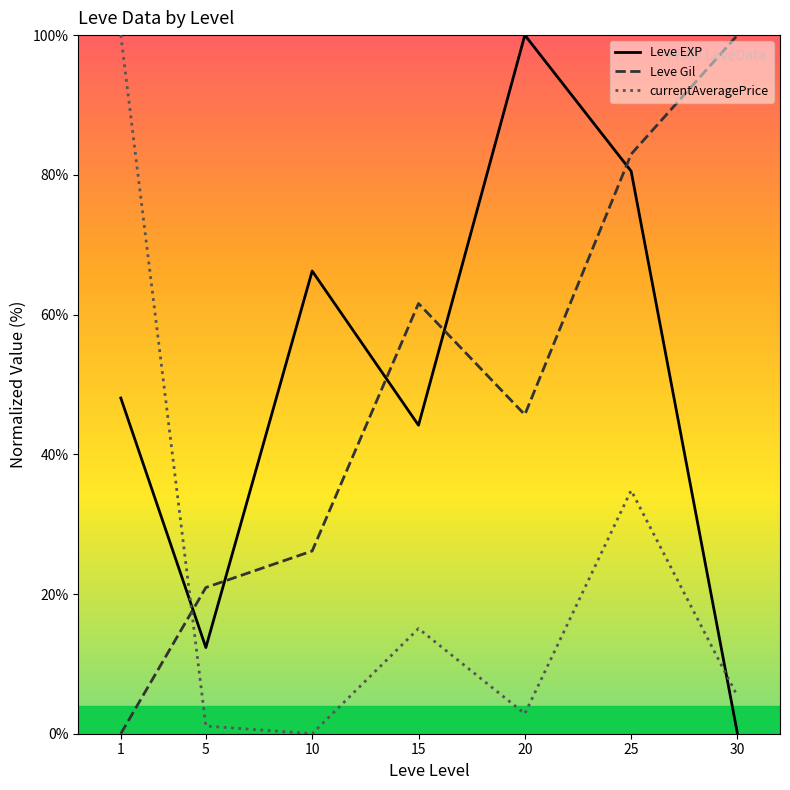

Reading left to right, extract all data points from this chart.

Leve EXP: 1=48.1	5=12.3	10=66.2	15=44.2	20=100.0	25=80.5	30=0.0
Leve Gil: 1=0.0	5=20.9	10=26.2	15=61.6	20=45.7	25=83.0	30=100.0
currentAveragePrice: 1=100.0	5=1.1	10=0.0	15=15.1	20=2.9	25=34.8	30=5.4